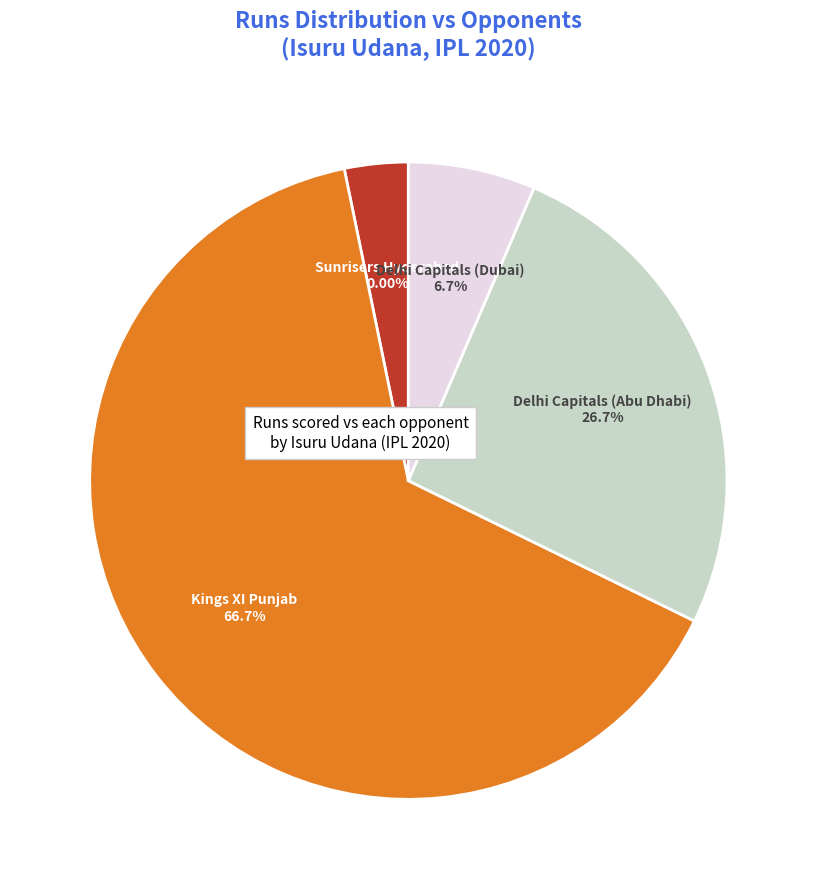

What is the change in value from Delhi Capitals (Abu Dhabi) to Delhi Capitals (Dubai)?

-3